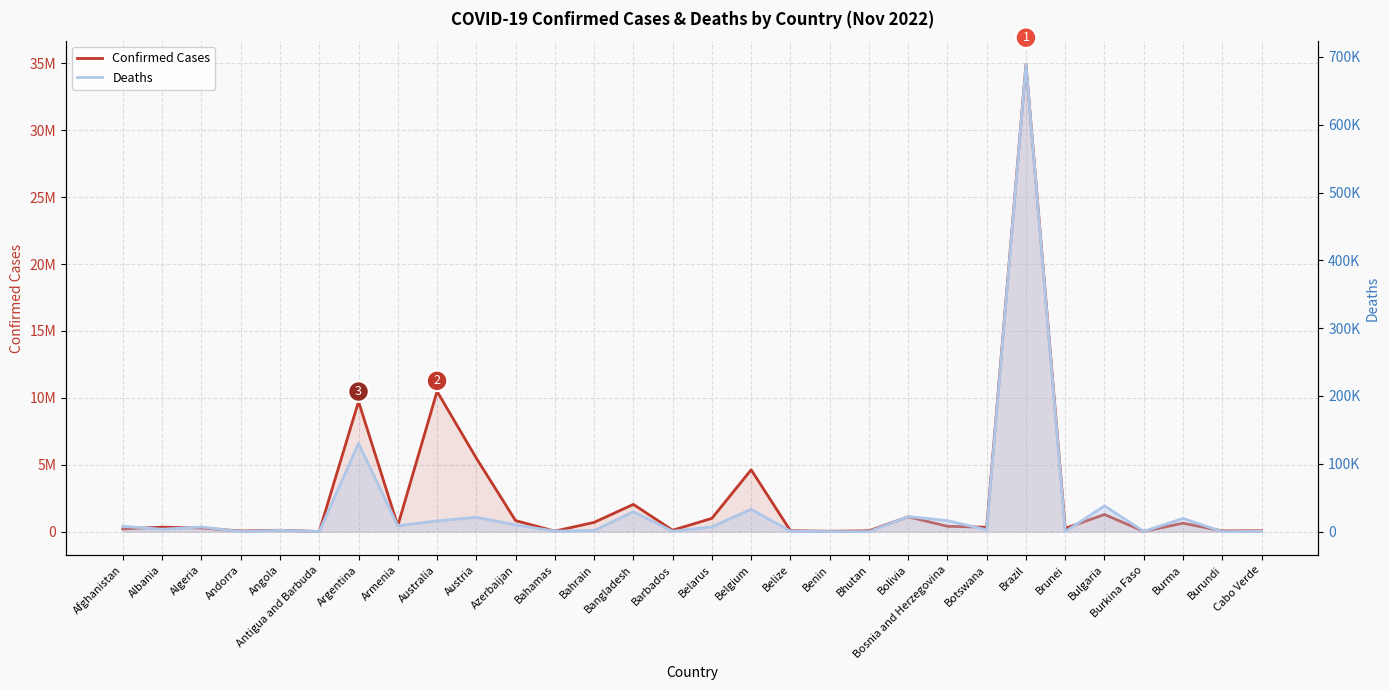

What is the sum of the Confirmed Cases values at Barbados and Algeria?

374363